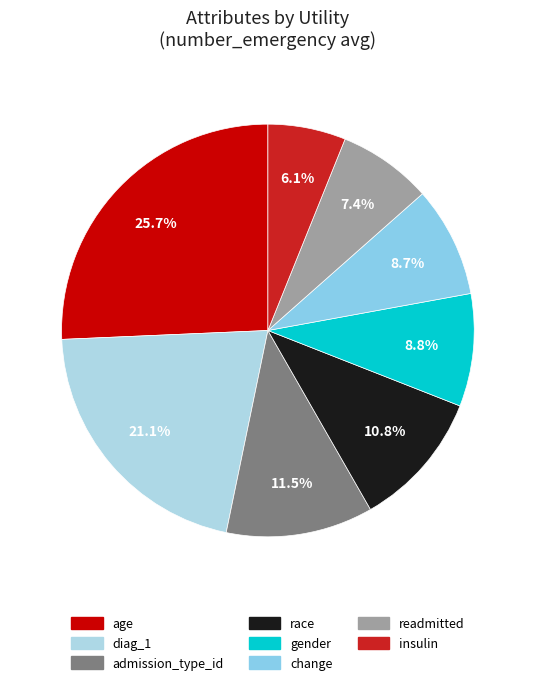

Count the number of slices in the pie.

8